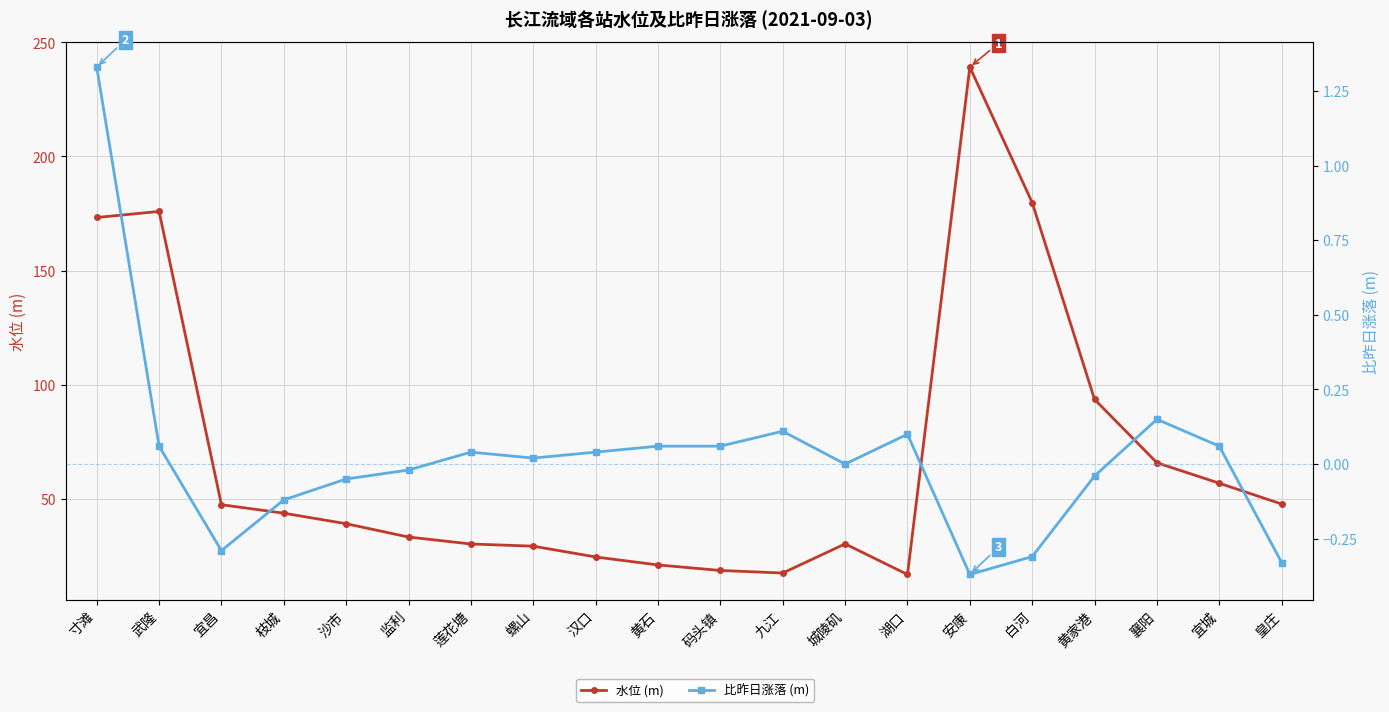

Reading right to left, what are all the values shown in this chart?

水位 (m): 皇庄=47.8	宜城=56.9	襄阳=65.9	黄家港=93.6	白河=179.8	安康=239.1	湖口=17.0	城陵矶=30.4	九江=17.6	码头镇=18.7	黄石=21.1	汉口=24.6	螺山=29.4	莲花塘=30.3	监利=33.4	沙市=39.2	枝城=43.8	宜昌=47.5	武隆=175.9	寸滩=173.3
比昨日涨落 (m): 皇庄=-0.3	宜城=0.1	襄阳=0.1	黄家港=-0.0	白河=-0.3	安康=-0.4	湖口=0.1	城陵矶=0.0	九江=0.1	码头镇=0.1	黄石=0.1	汉口=0.0	螺山=0.0	莲花塘=0.0	监利=-0.0	沙市=-0.1	枝城=-0.1	宜昌=-0.3	武隆=0.1	寸滩=1.3